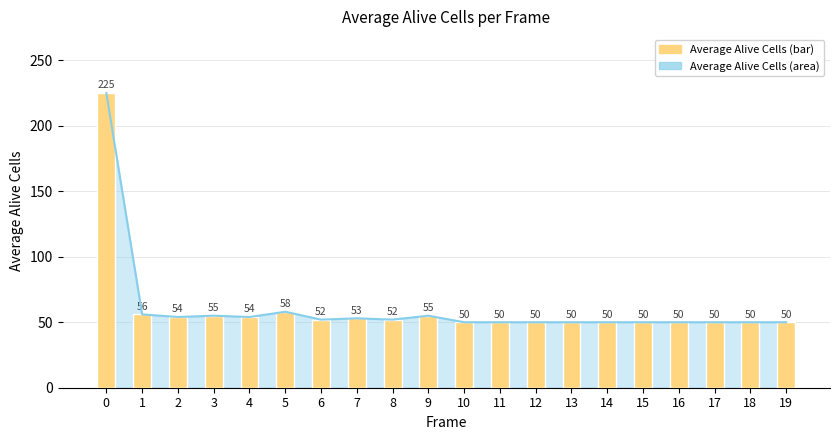

The value at 4 is 90. True or false?

False